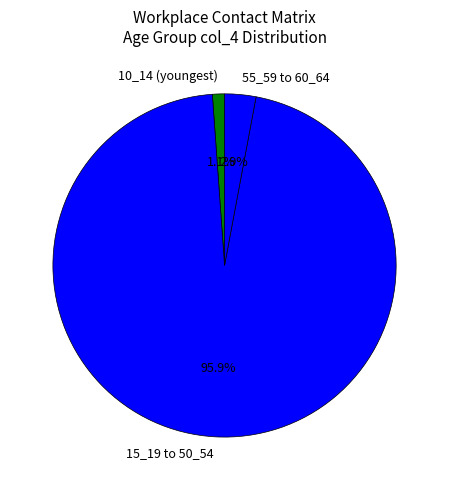

Is the sum of 10_14 (youngest) and 55_59 to 60_64 greater than half?

No